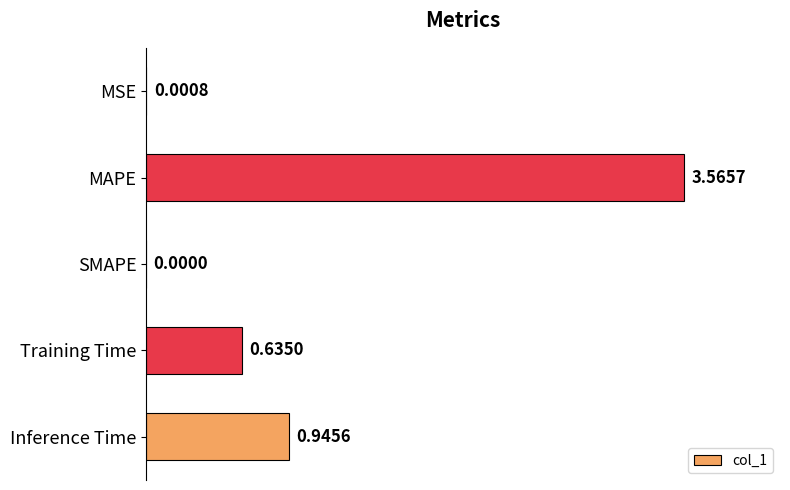

What is the sum of all values?

5.1